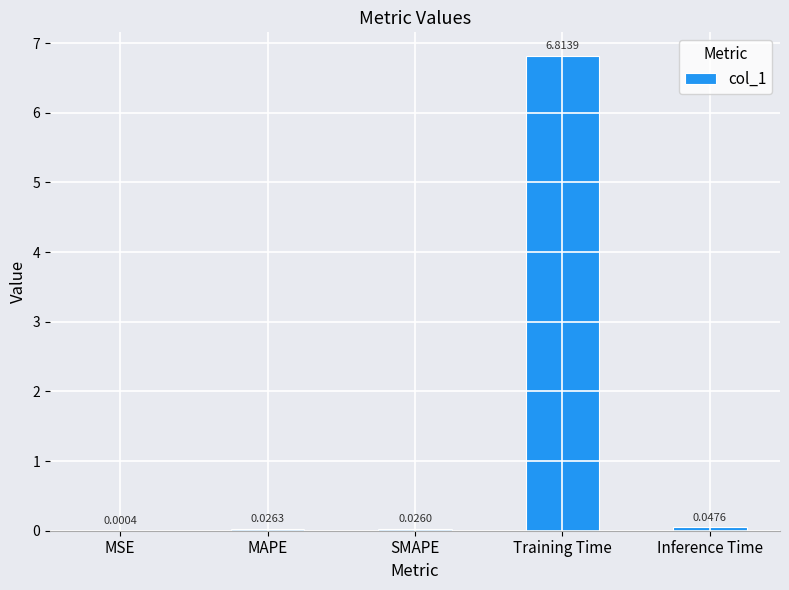

Which has a higher value, Inference Time or Training Time?

Training Time